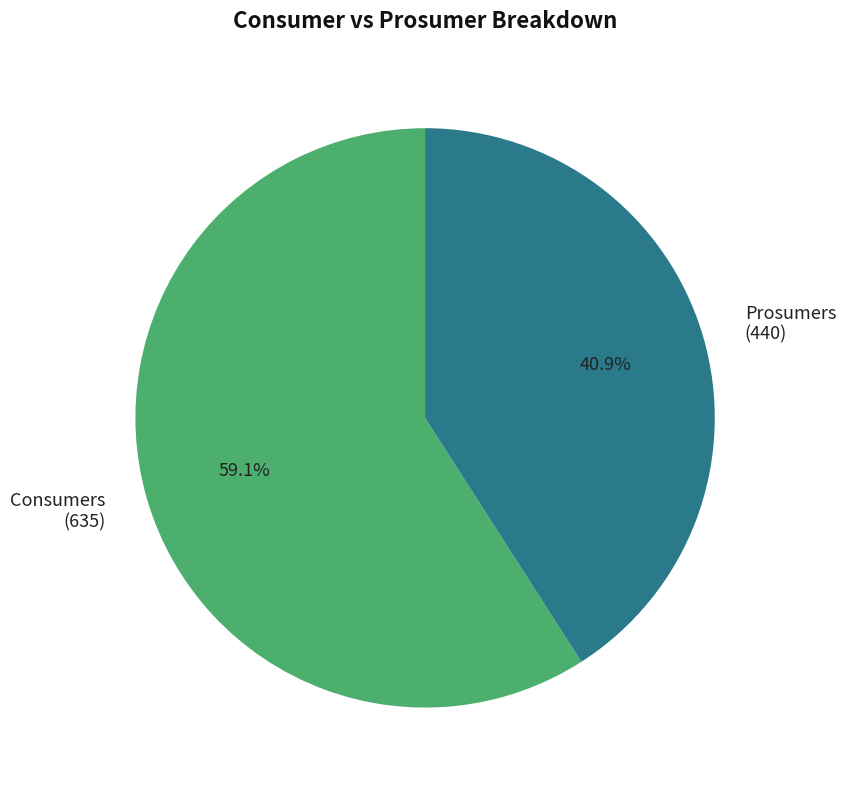

Which has a higher value, Consumers (635) or Prosumers (440)?

Consumers (635)